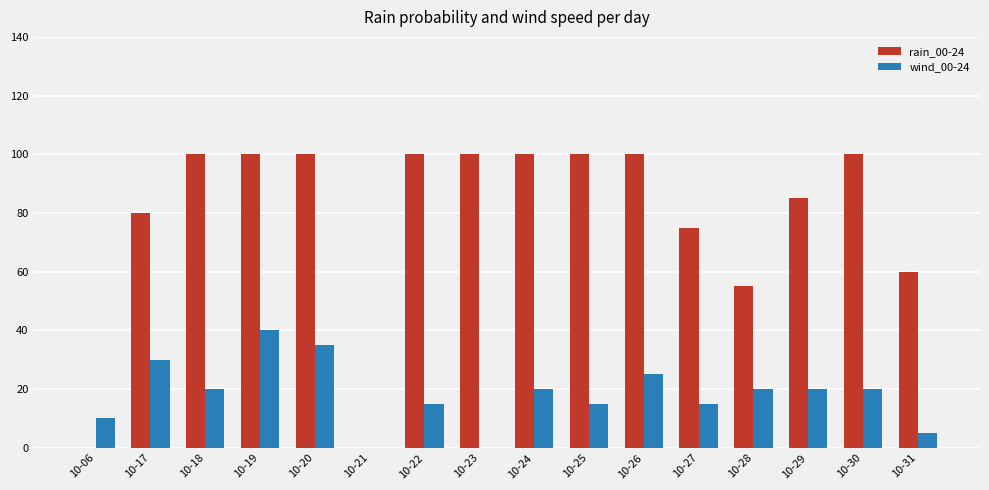

Is it true that wind_00-24 equals 30 at 10-17?

True